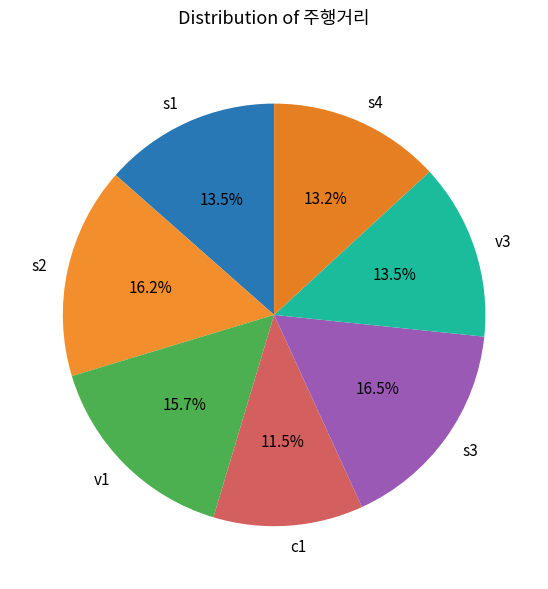

To the nearest percent, what is the difference between the largest and smallest slice percentages?

5%